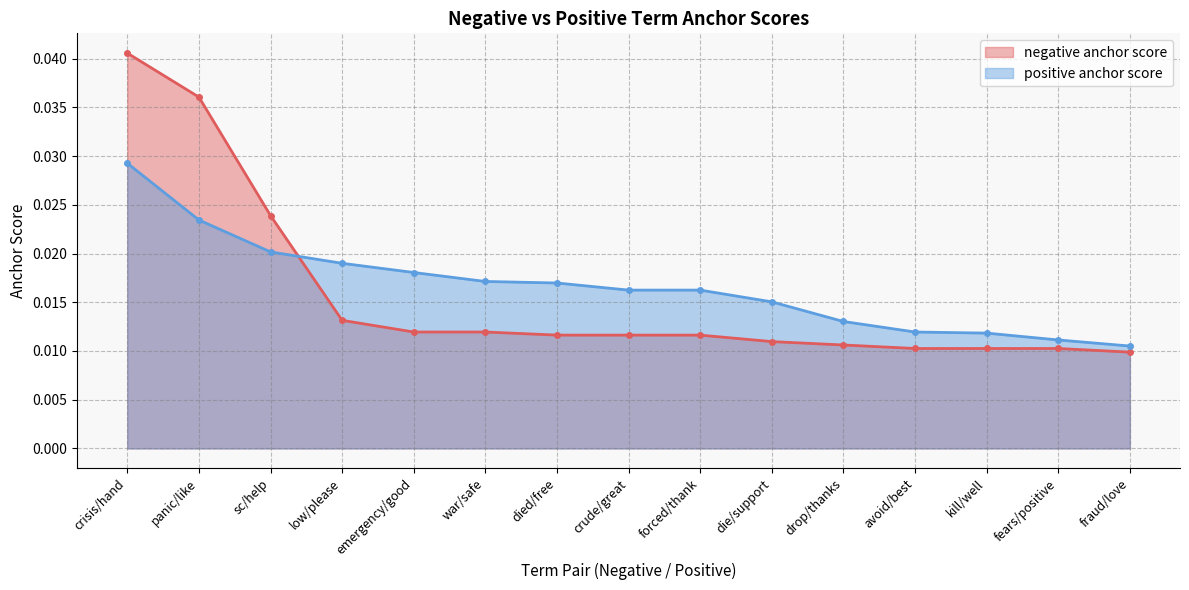

List the series in order of their peak value, lowest first.

positive anchor score, negative anchor score